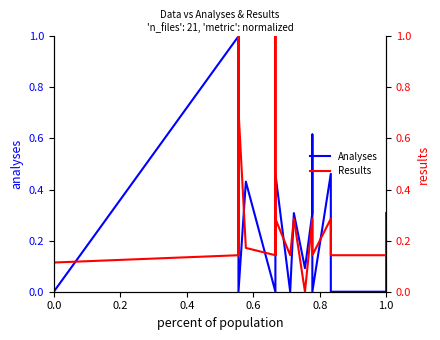

What is the label of the 14th point from the left?

13